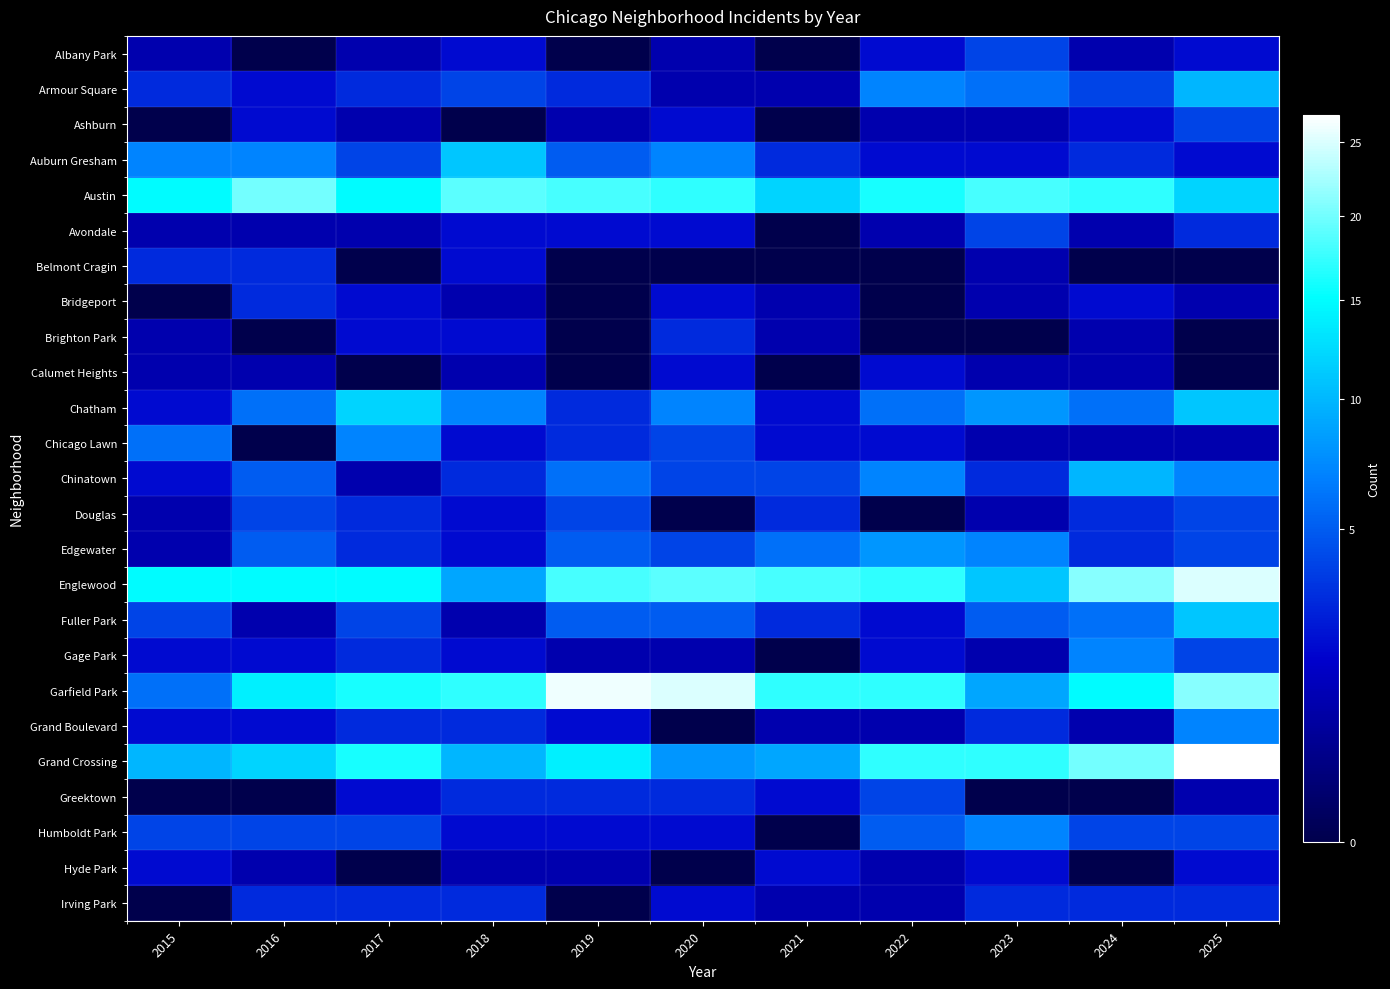

How many distinct data groups are displayed?

25